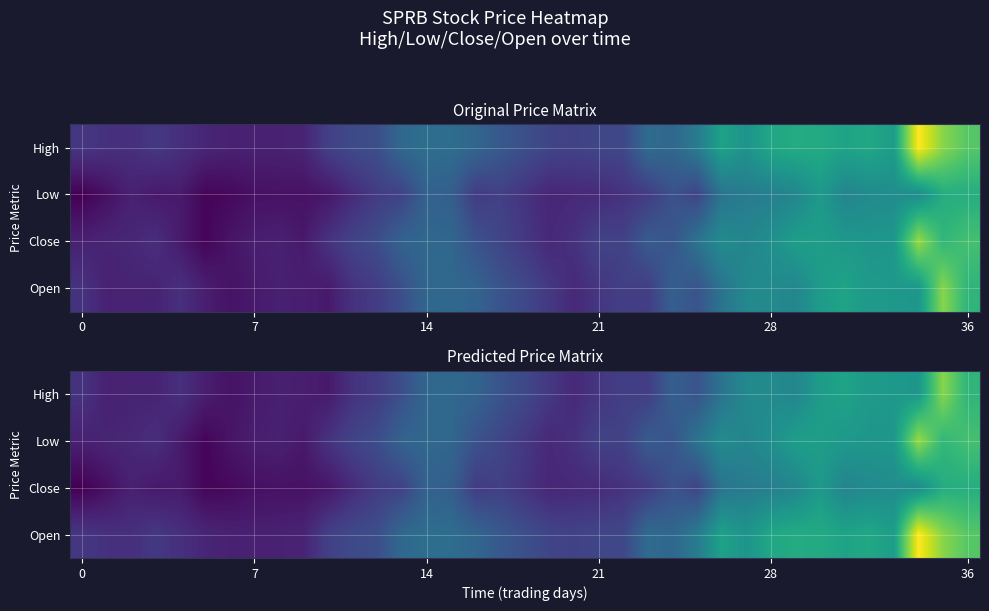

At which category is the sum across all series the highest?

35